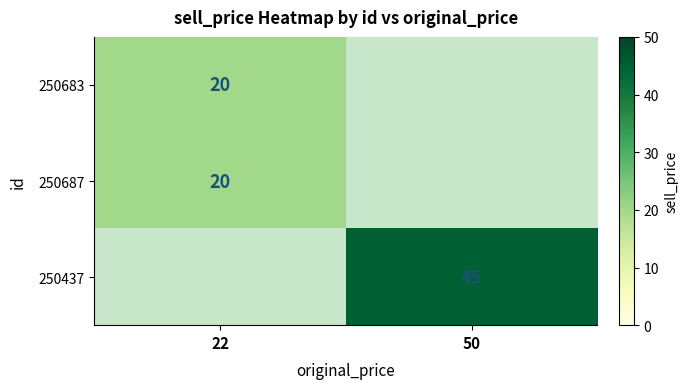

Is it true that 250687 equals 20 at 22?

True